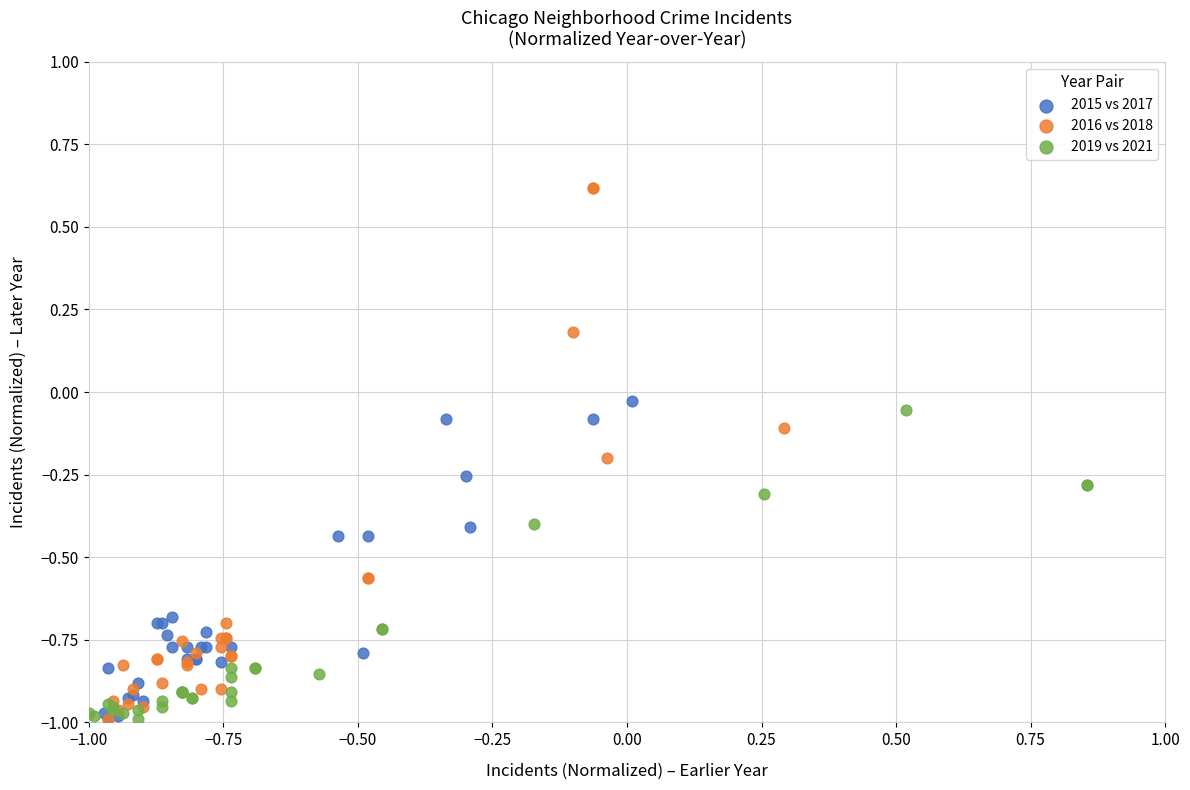

Which series has the largest Y range (max minus min)?

2016 vs 2018